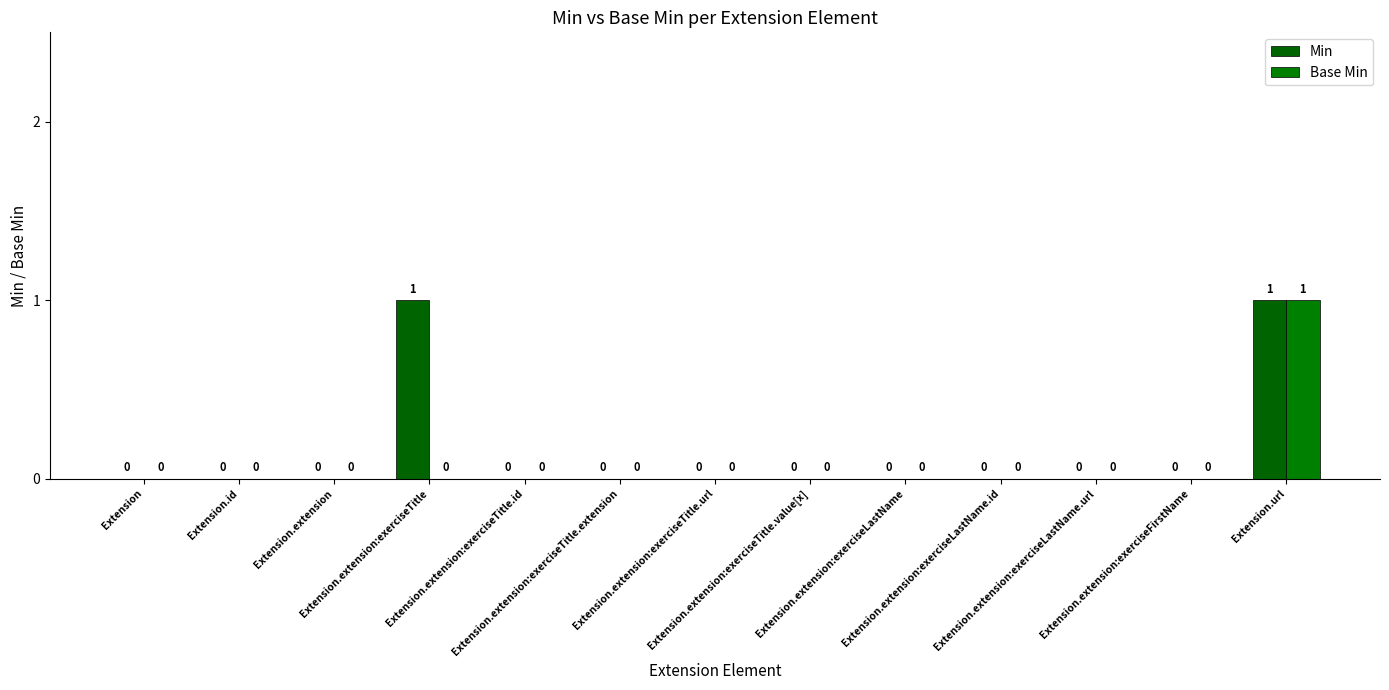

What is the difference between the second highest and minimum values in the Min series?

1